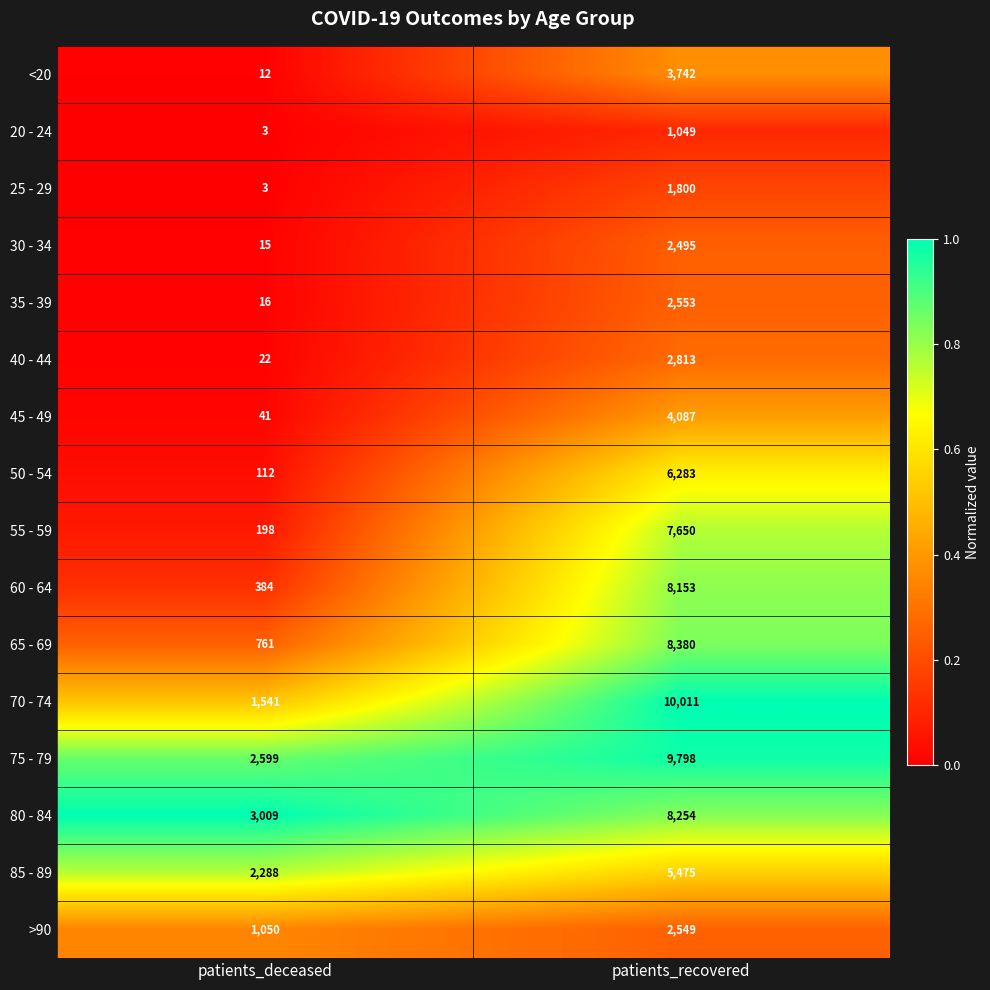

The value of 85 - 89 at patients_deceased is 2288. True or false?

True